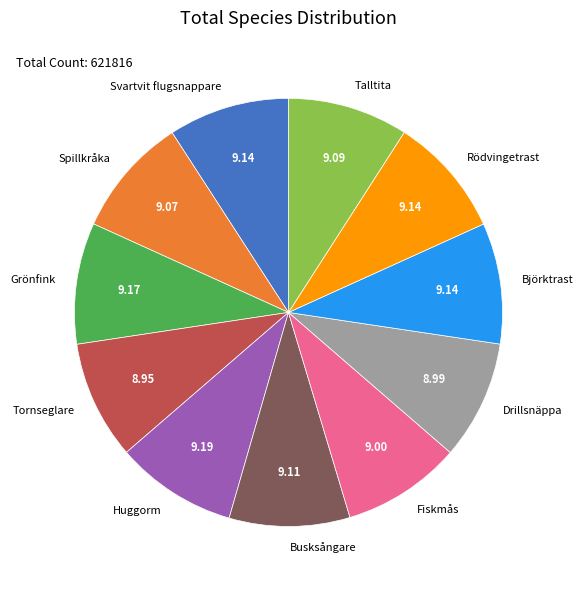

Does Drillsnäppa account for over 50% of the chart?

No